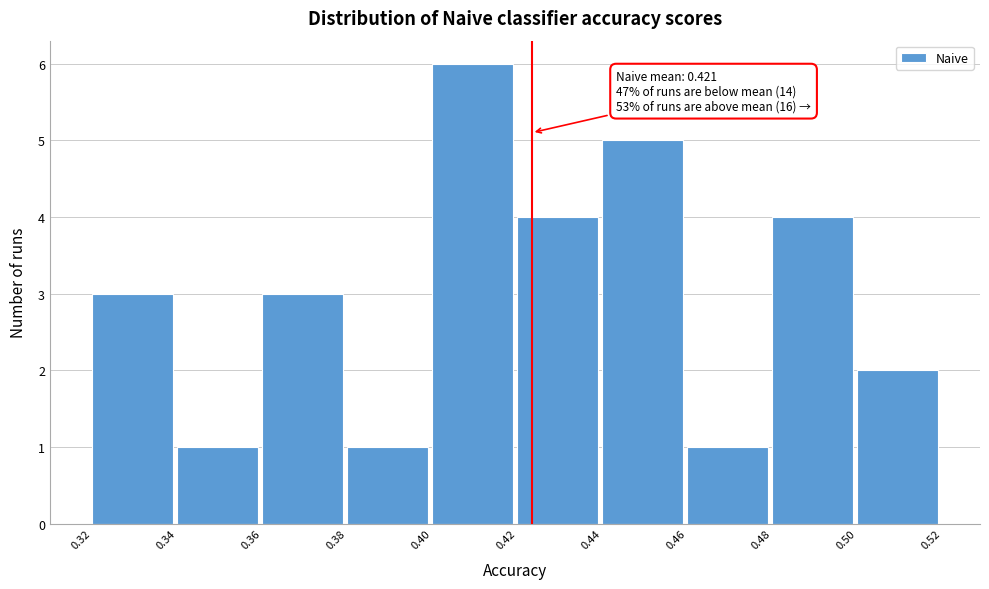

Reading left to right, extract all data points from this chart.

0.32=3	0.34=1	0.36=3	0.38=1	0.40=6	0.42=4	0.44=5	0.46=1	0.48=4	0.50=2